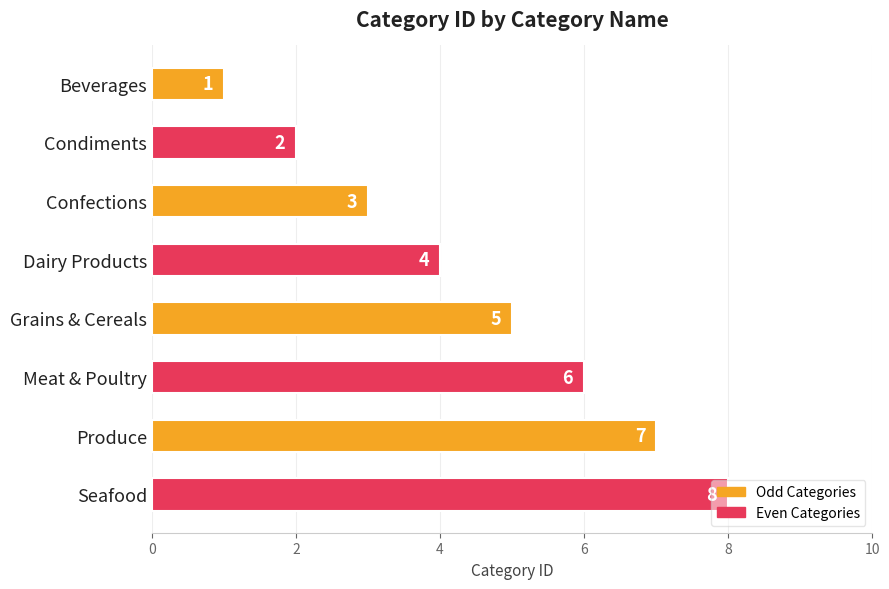

How many series are shown in this chart?

1